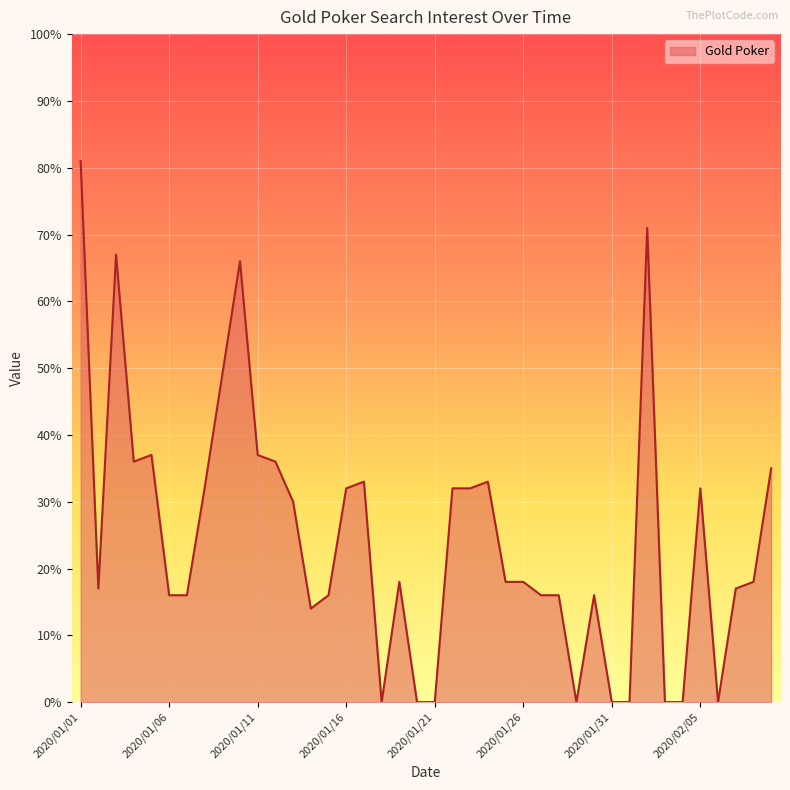

What is the greatest value displayed?

81